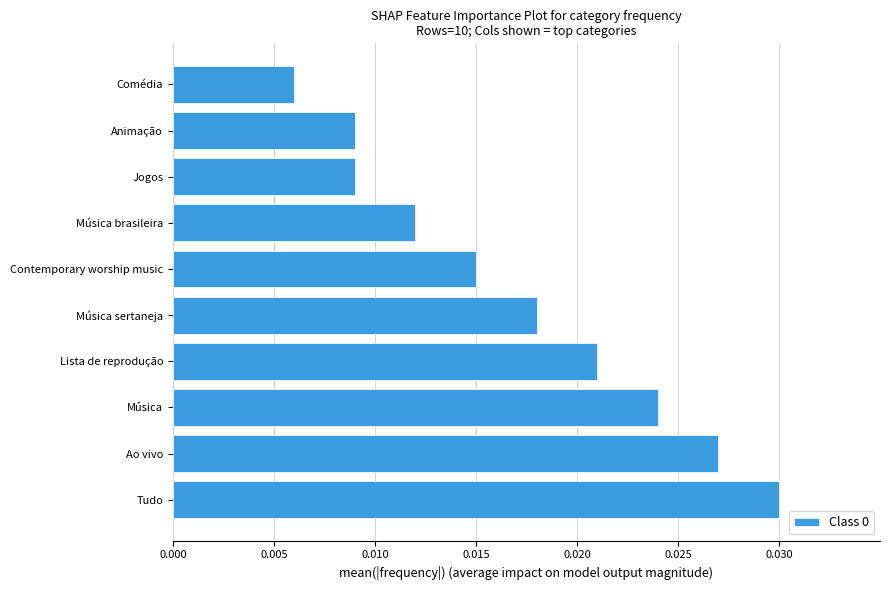

Are the bars horizontal?

Yes